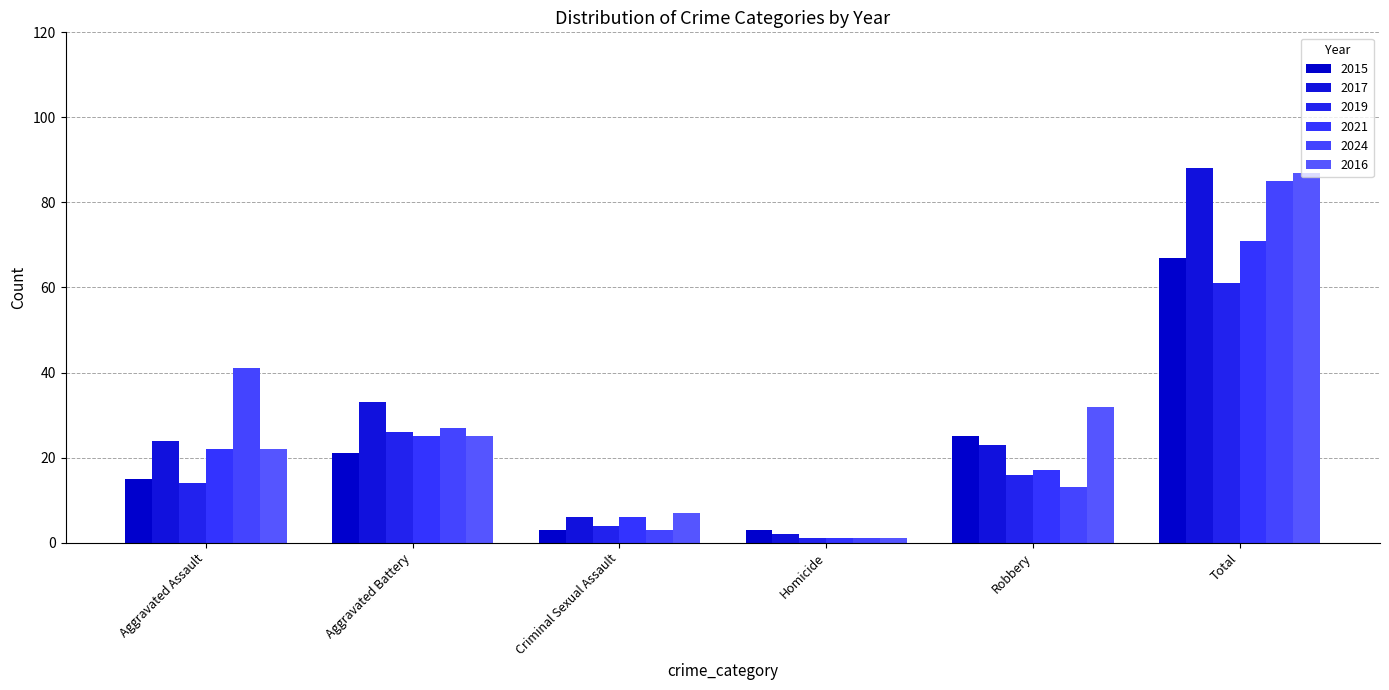

The value of 2021 at Aggravated Assault is 22. True or false?

True